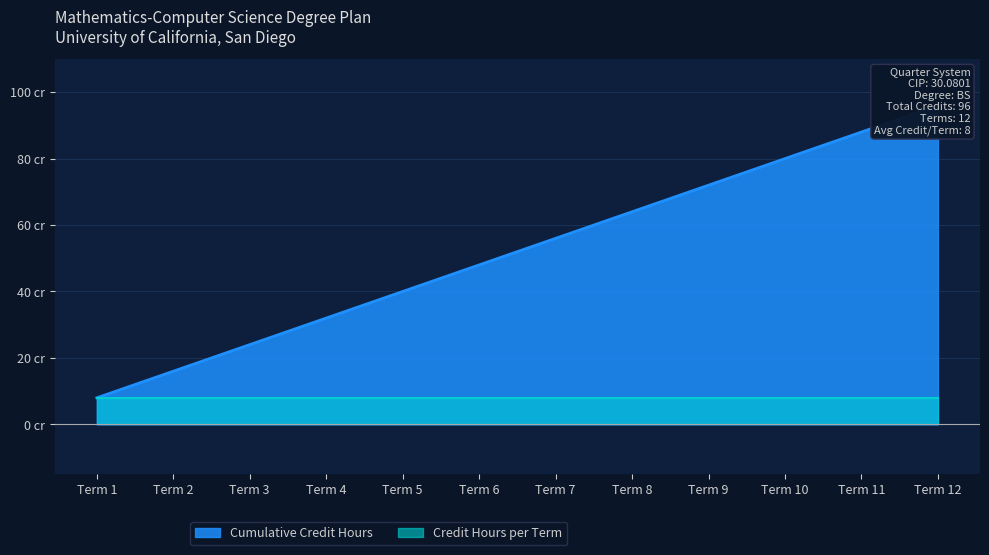

The value at Term 2 is 16. True or false?

True